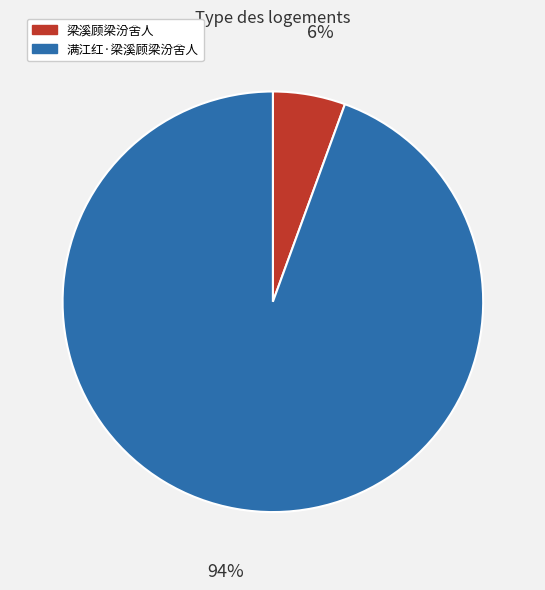

How many slices are in this pie chart?

2